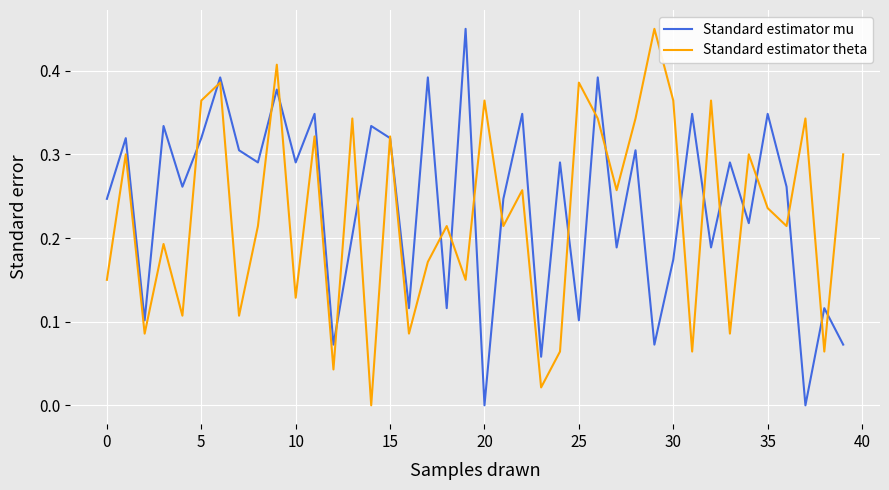

How many lines are shown in the chart?

2